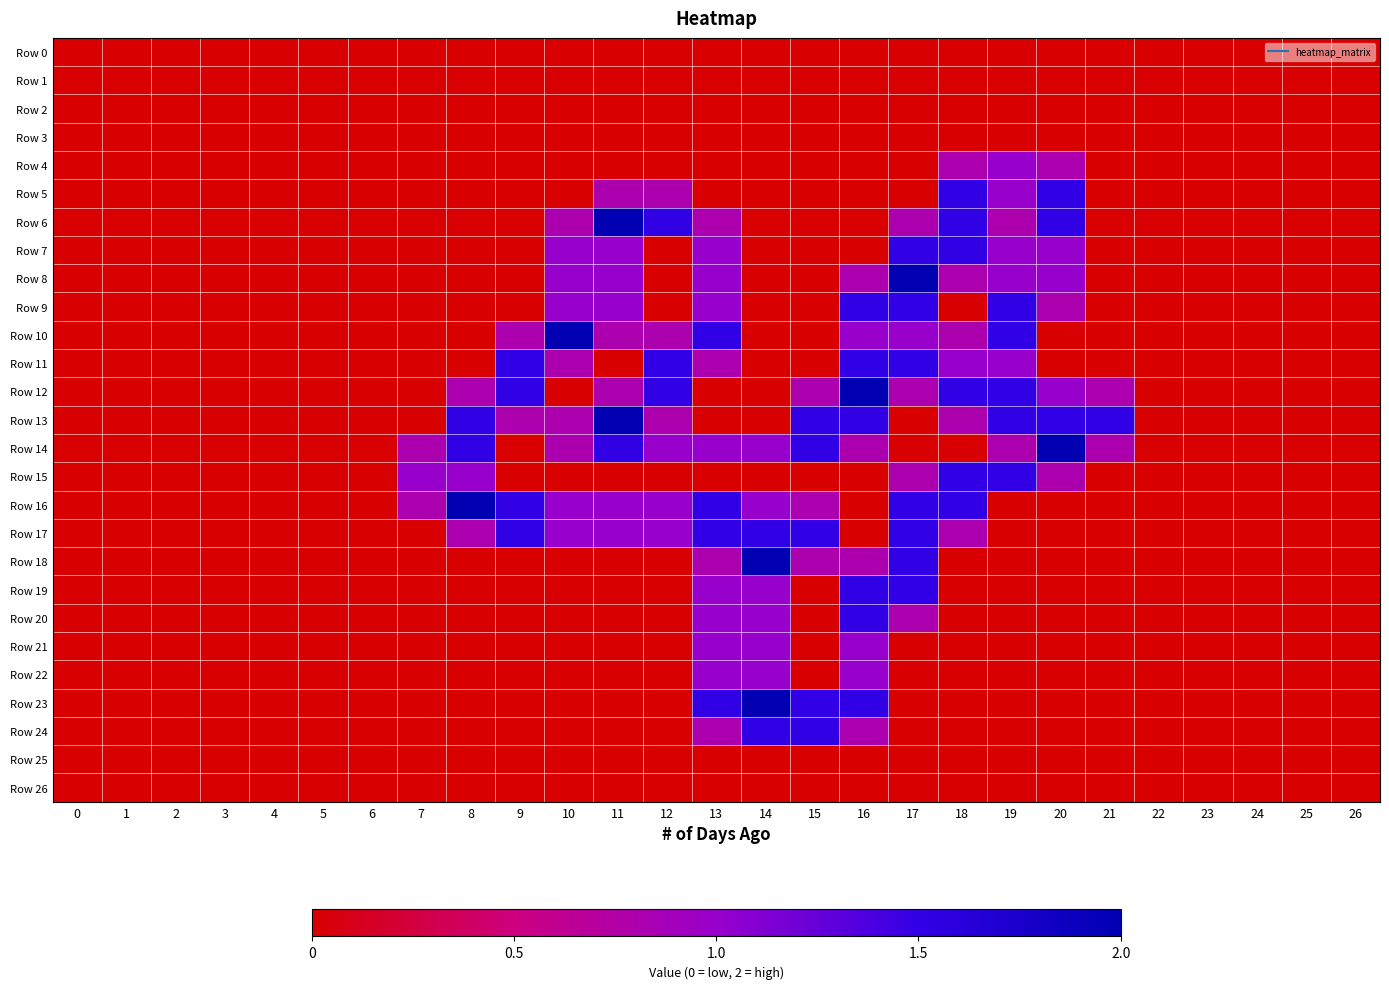

Between 6 and 21, which series saw the biggest shift?

Row 13